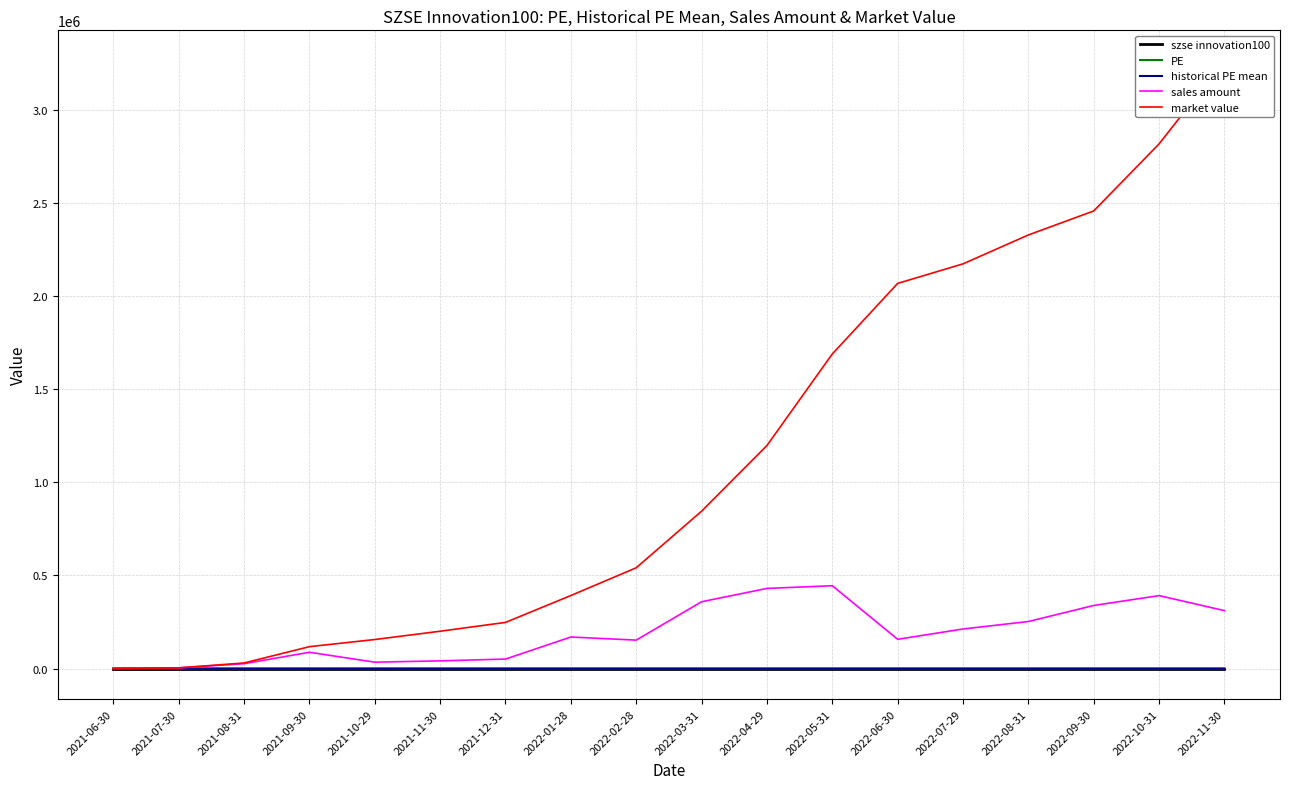

What position from the left is 2022-05-31?

12